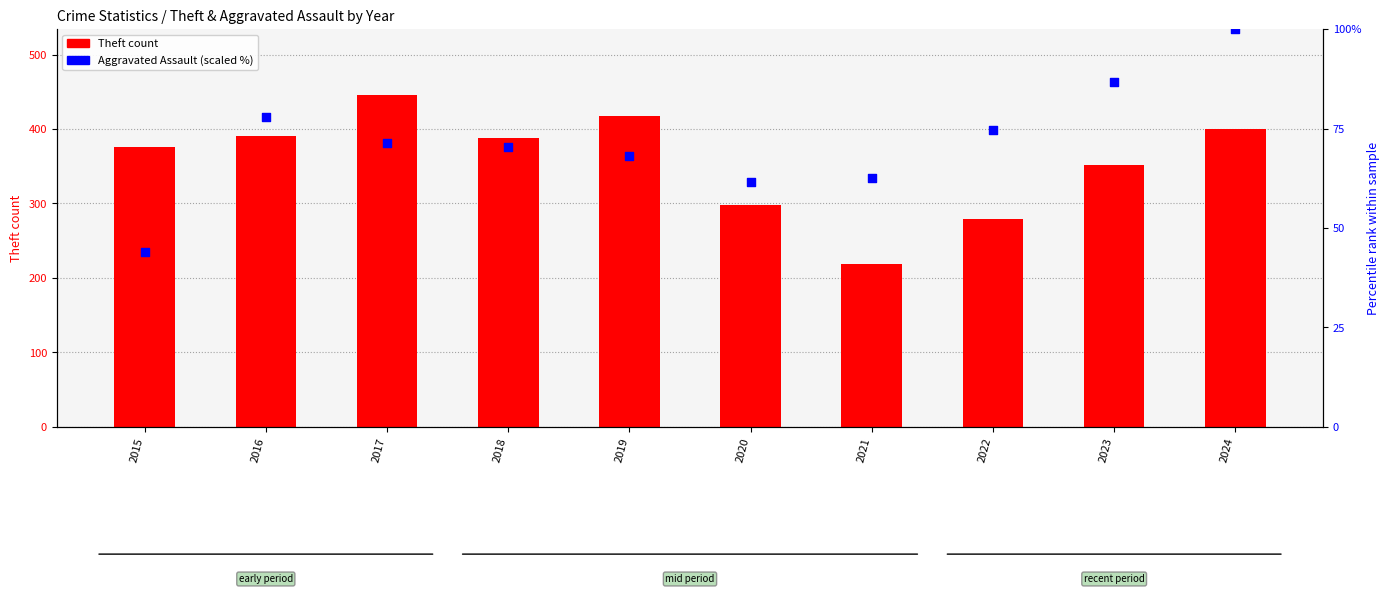

What are all the series names shown in the legend?

Theft count, Aggravated Assault (scaled %)